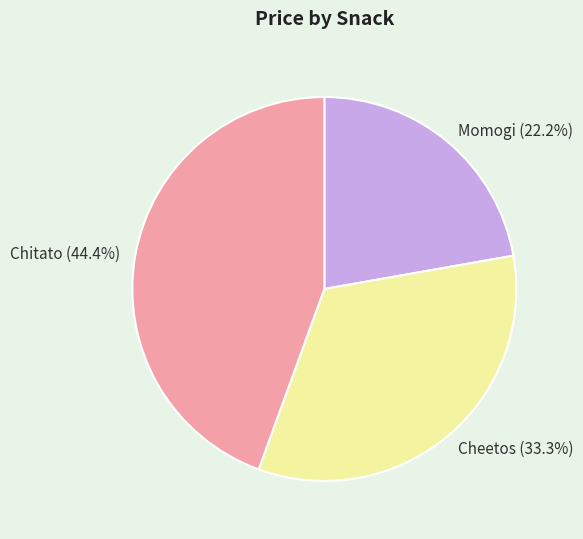

To the nearest percent, what is the average slice percentage?

33%